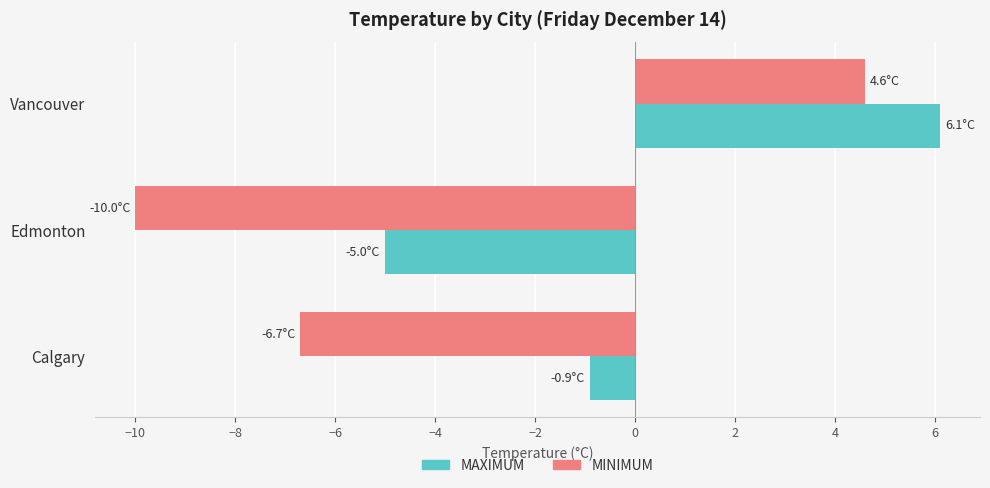

Where is MAXIMUM nearest to the value 0?

Calgary